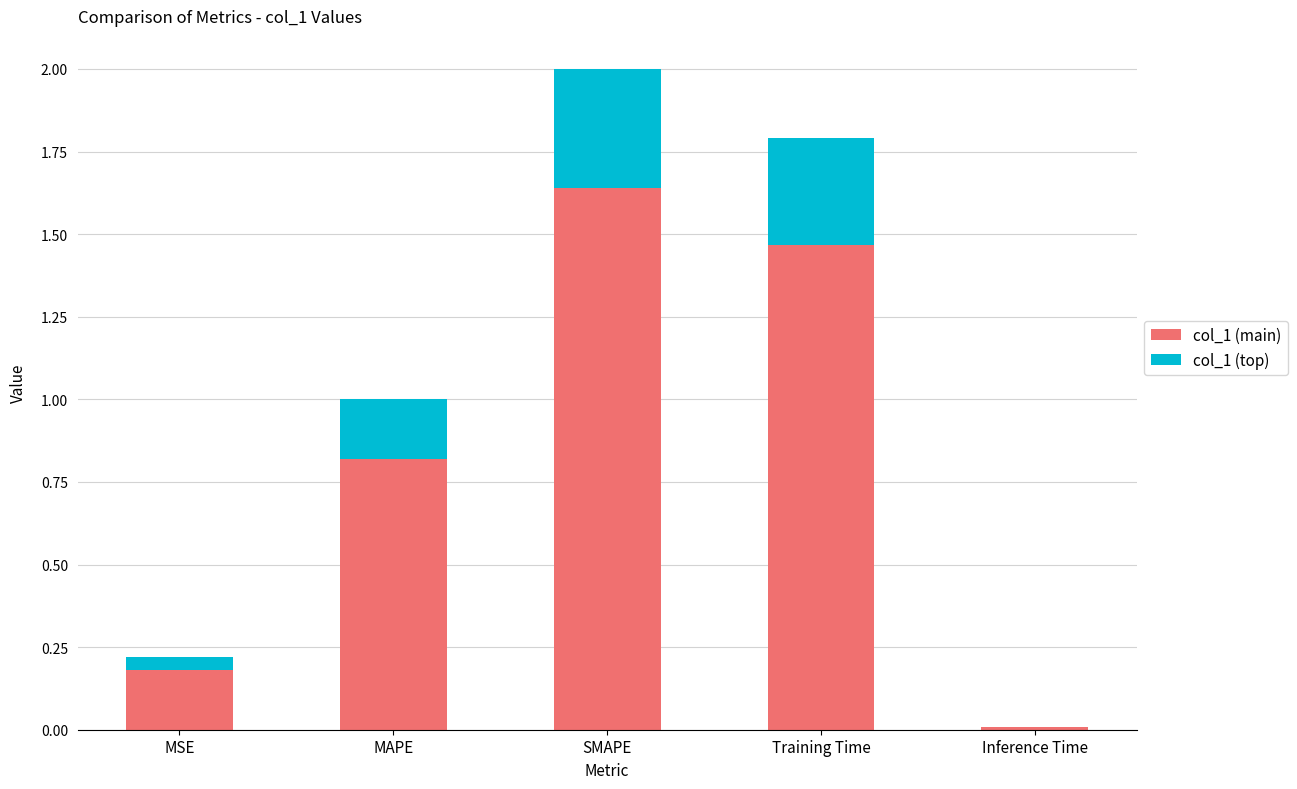

At which category is the sum across all series the highest?

SMAPE